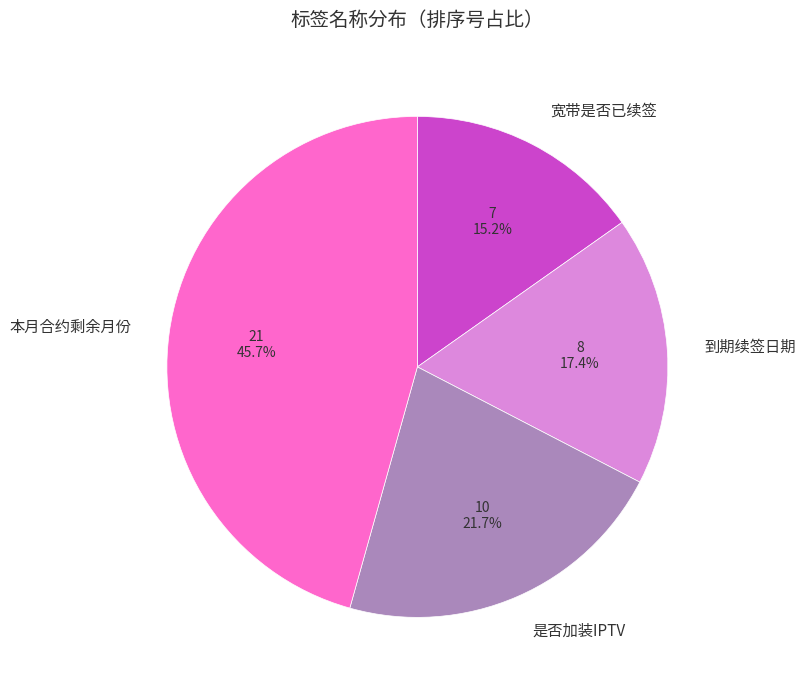

How many segments does this pie chart have?

4